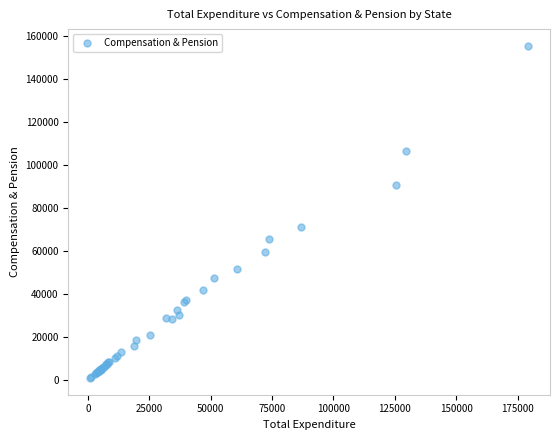

What Y value in the scatter plot is closest to 77994?

70863.8